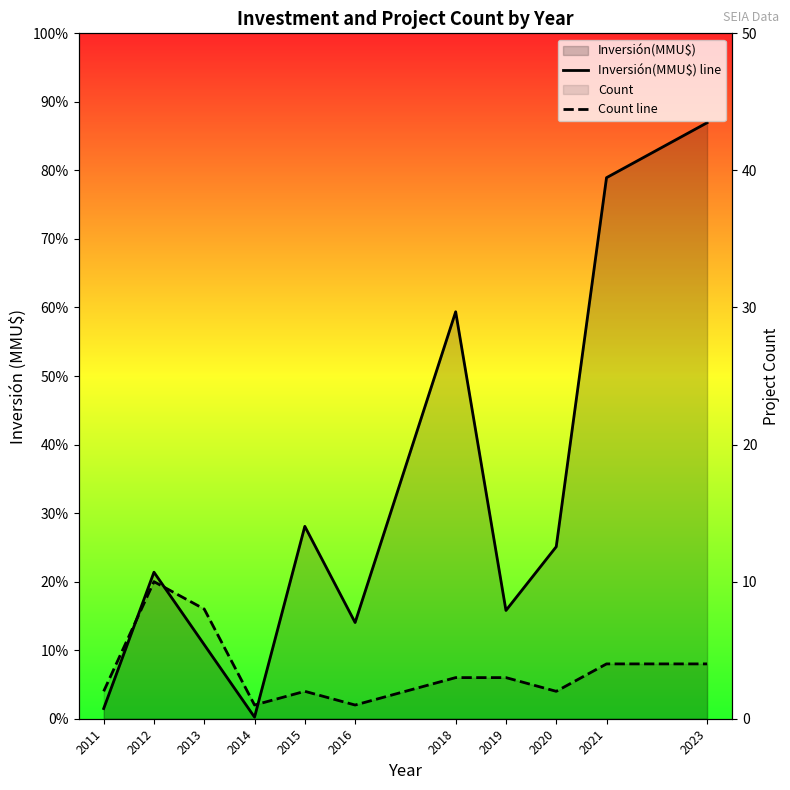

Reading right to left, extract all data points from this chart.

Inversión(MMU$) line: 2023=93549	2021=84923	2020=27000	2019=16995	2018=63878	2016=15100	2015=30200	2014=250	2013=11620	2012=23000	2011=1600
Count line: 2023=4	2021=4	2020=2	2019=3	2018=3	2016=1	2015=2	2014=1	2013=8	2012=10	2011=2